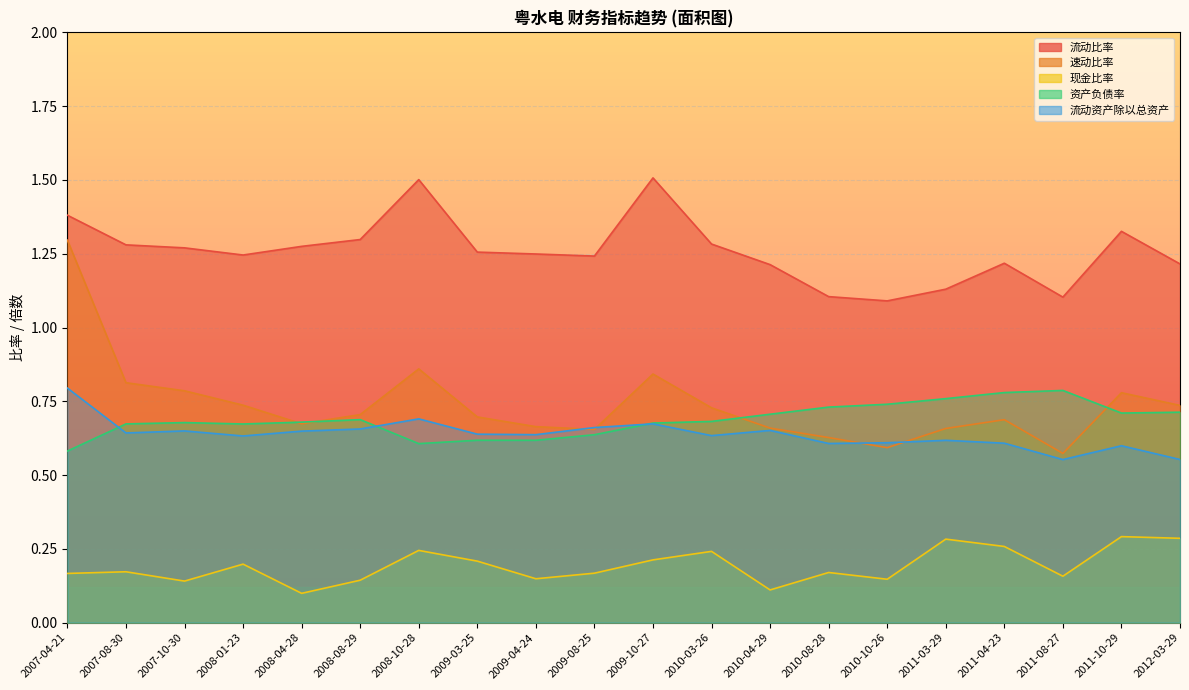

What is the value of the 流动资产除以总资产 point at the 9th from the left?

0.6